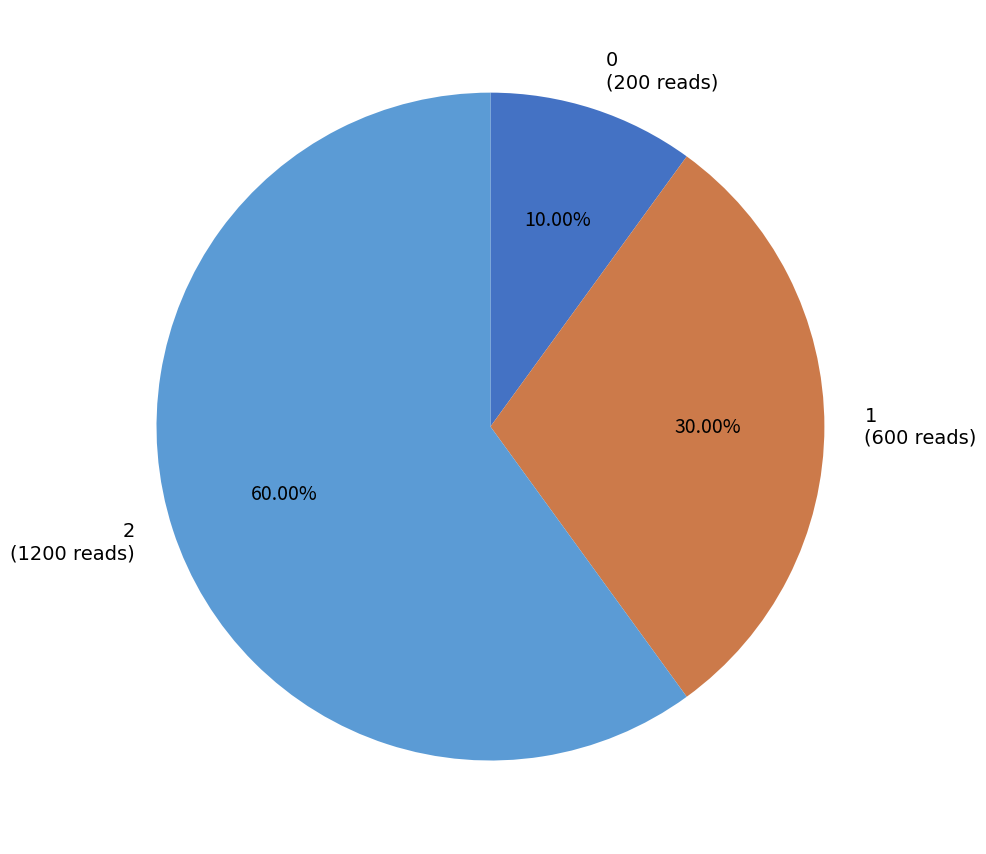

To the nearest percent, what is the combined percentage of 2 and 0?

70%